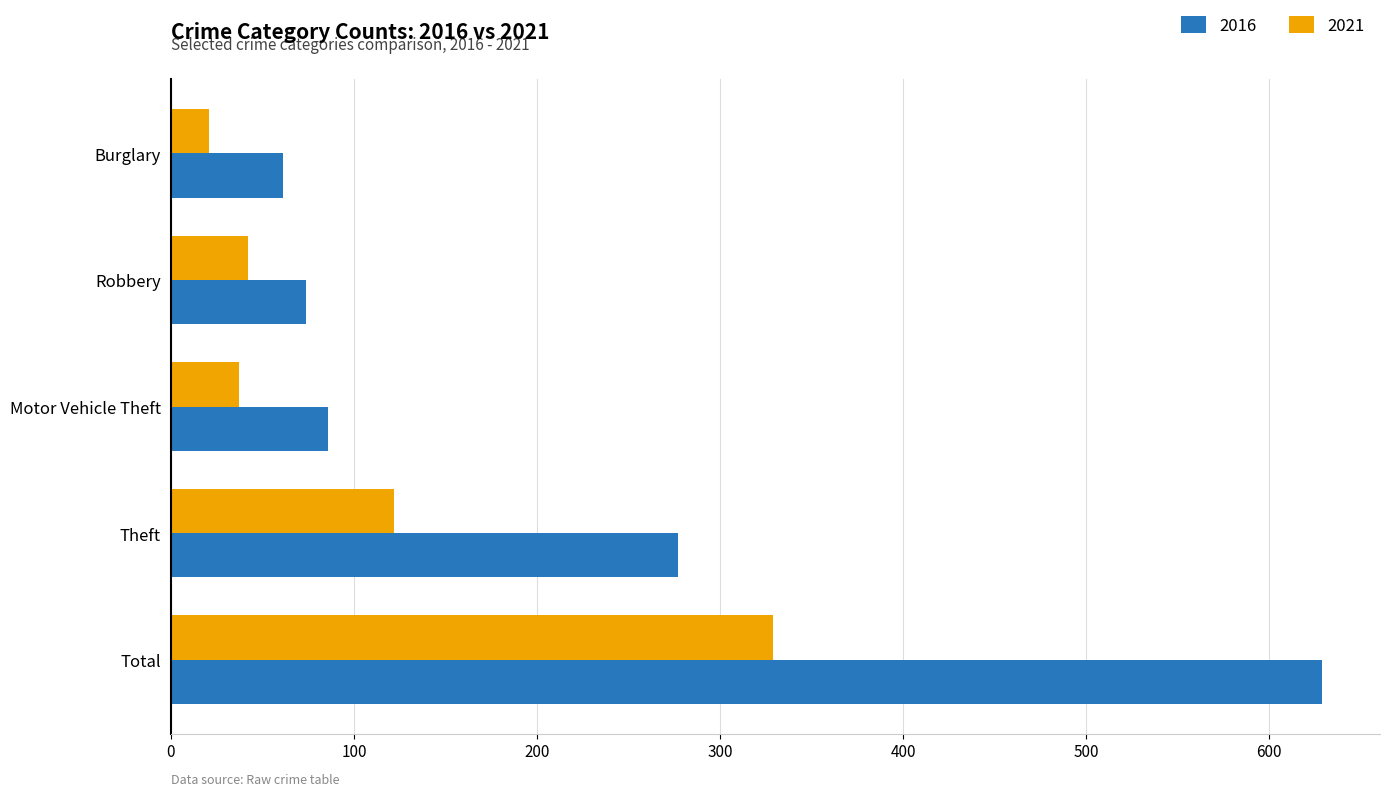

What is the spread (max minus min) of values at Burglary?

40